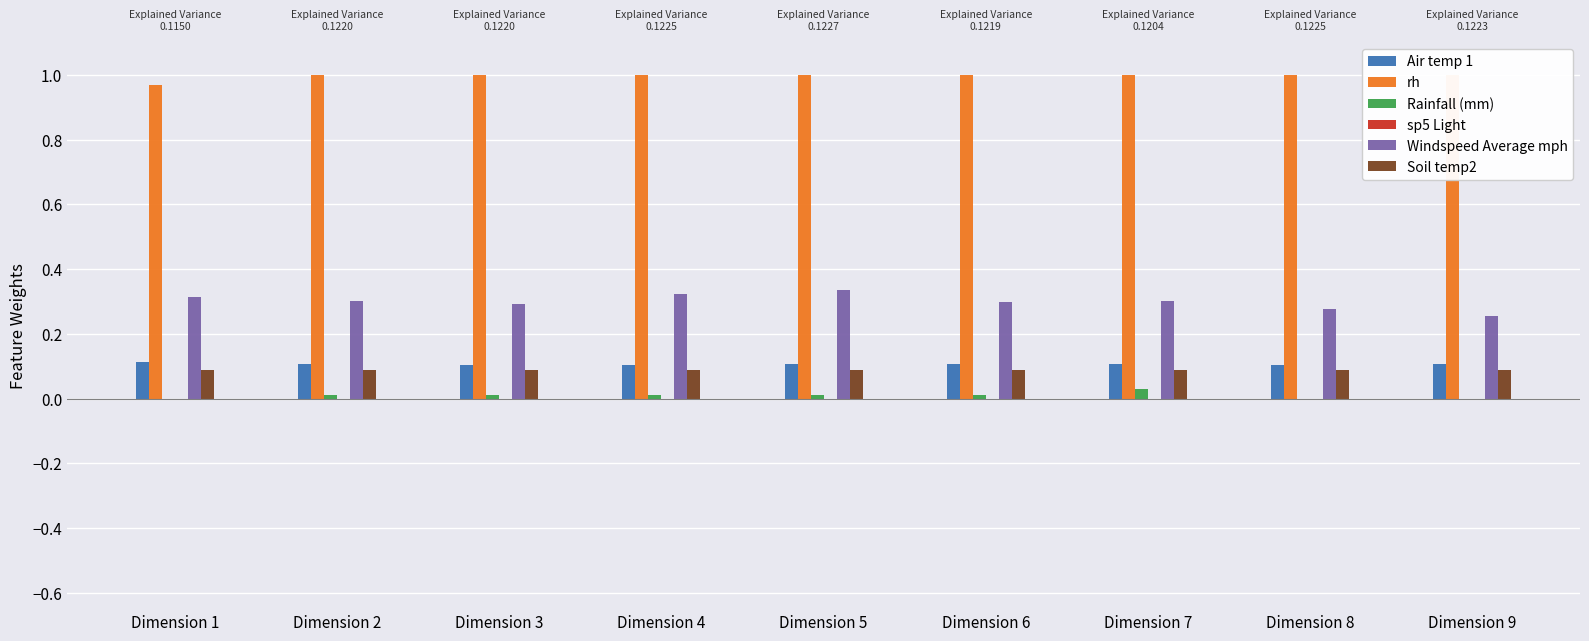

True or false: Soil temp2 has a value of 0.0 at Dimension 3.

False